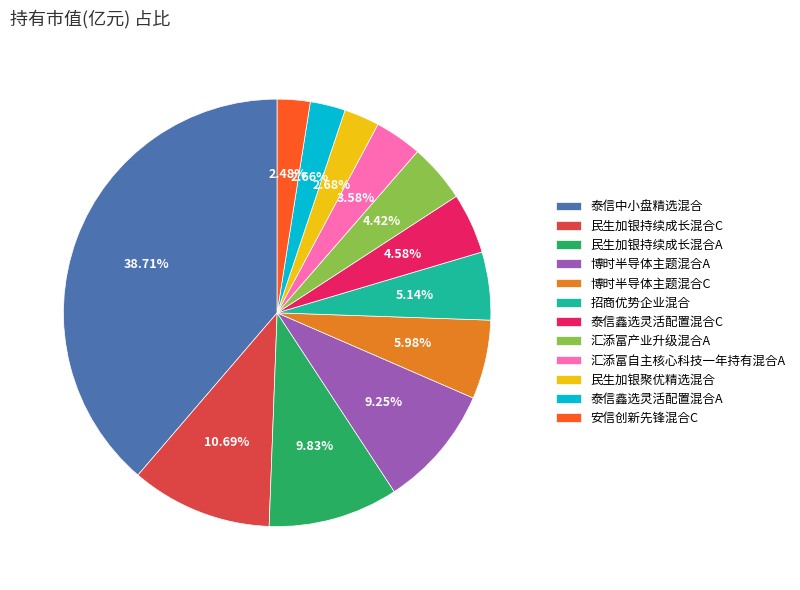

To the nearest percent, what percentage of the pie is 泰信鑫选灵活配置混合C?

5%